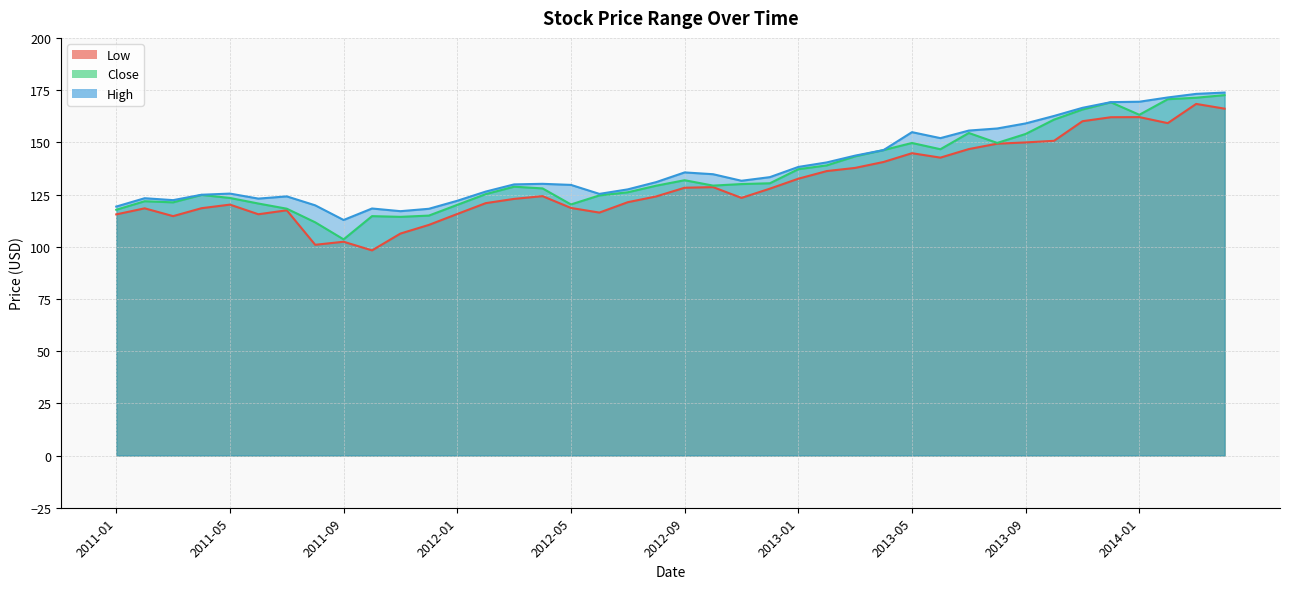

Where does the Low series first go above 124?

2012-04